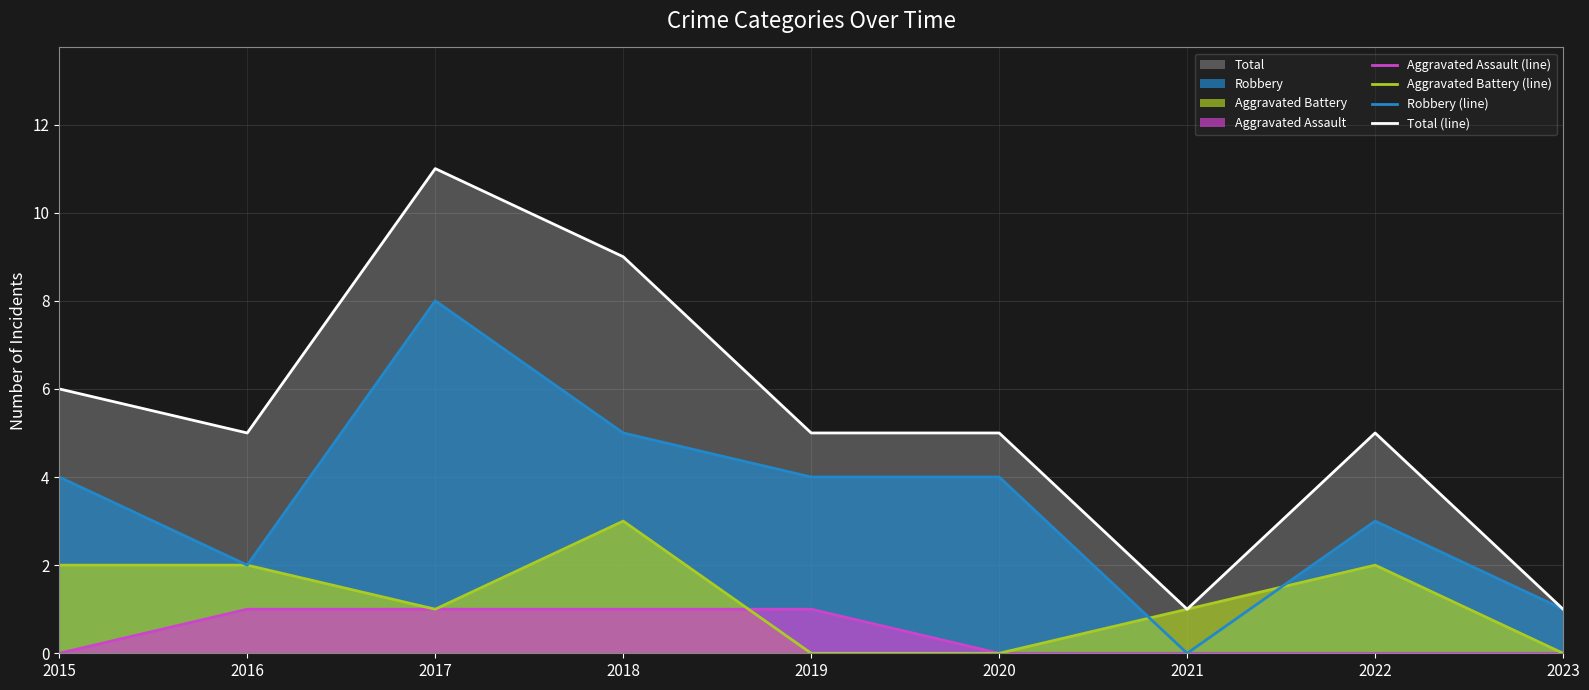

Which has a higher value, 2021 or 2016?

2016